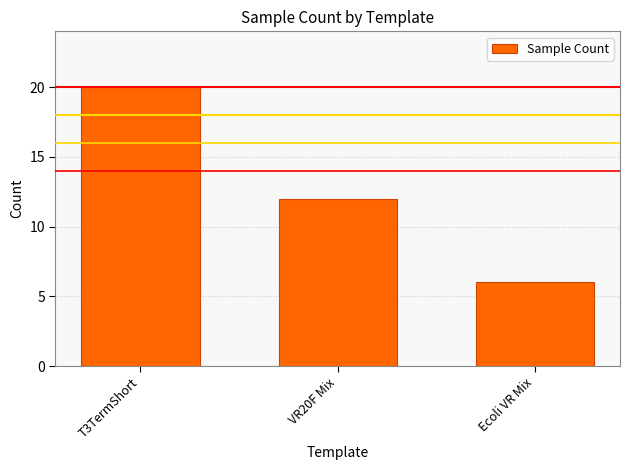

Is it true that the value at Ecoli VR Mix is 9?

False